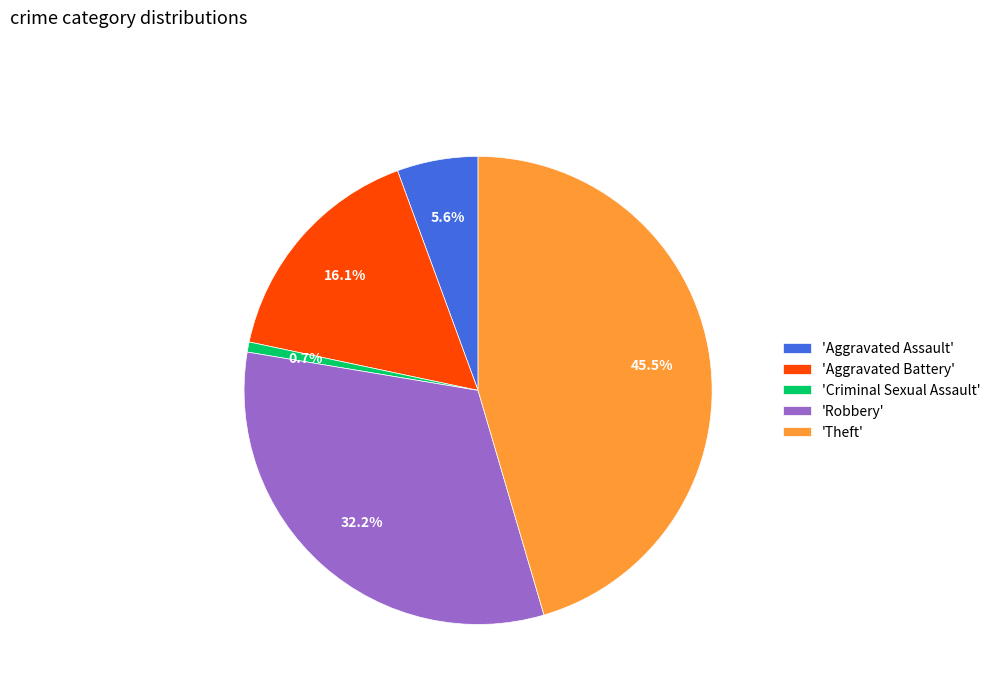

What is the total percentage of 'Theft' and 'Aggravated Battery'?

61.5%